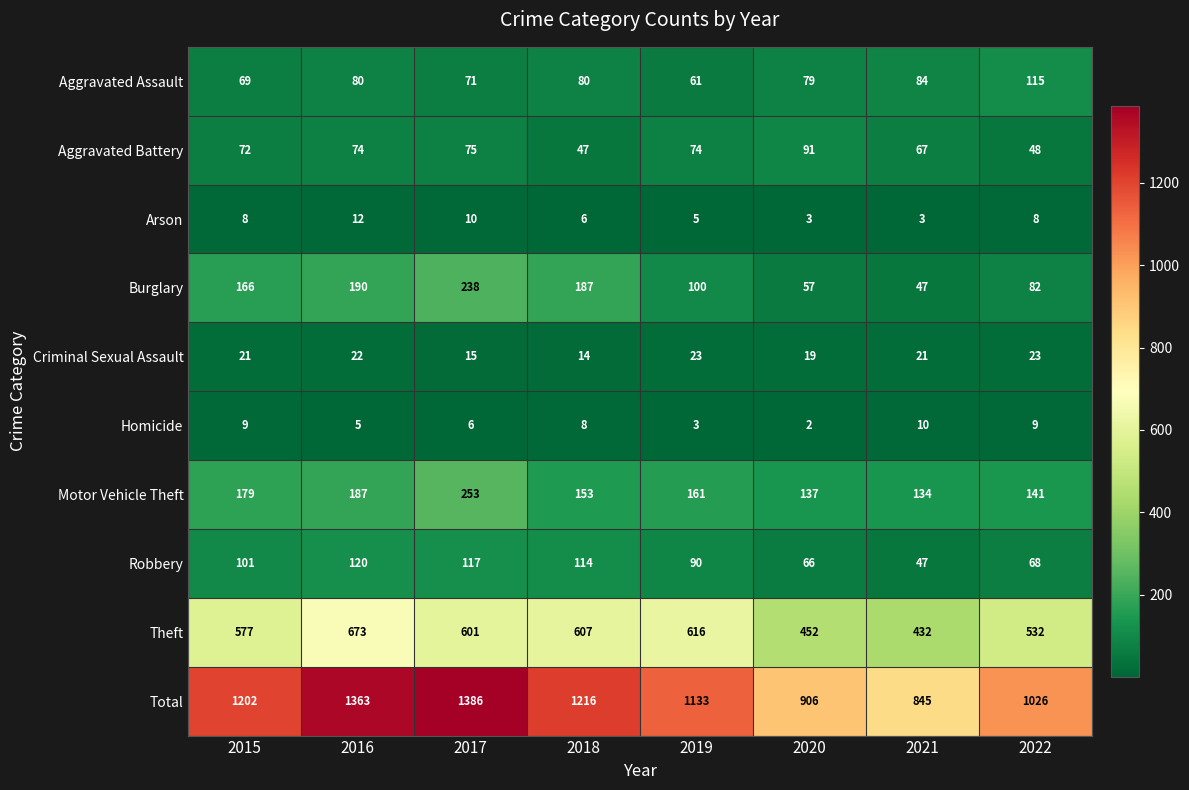

What is the difference between the highest and lowest values at 2018?

1210